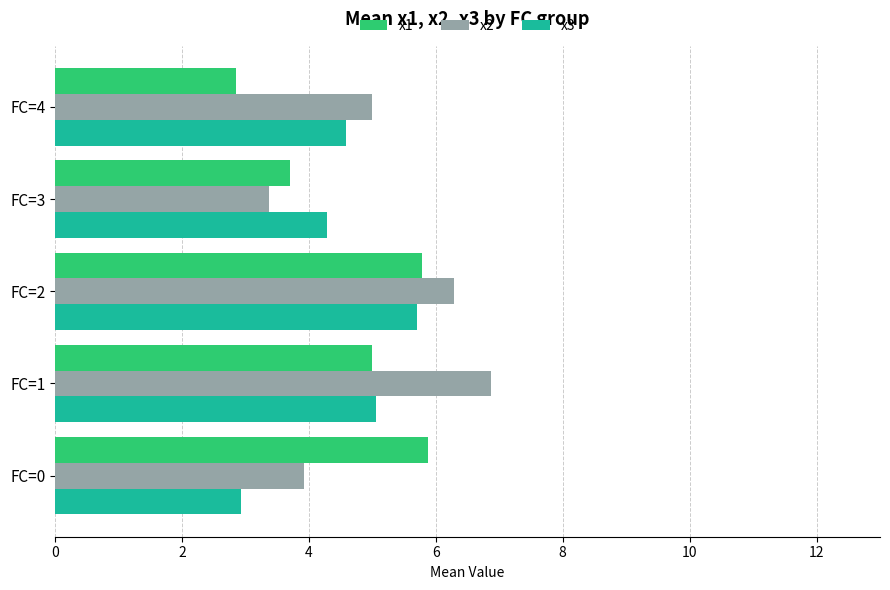

List the series in order of their peak value, lowest first.

x3, x1, x2